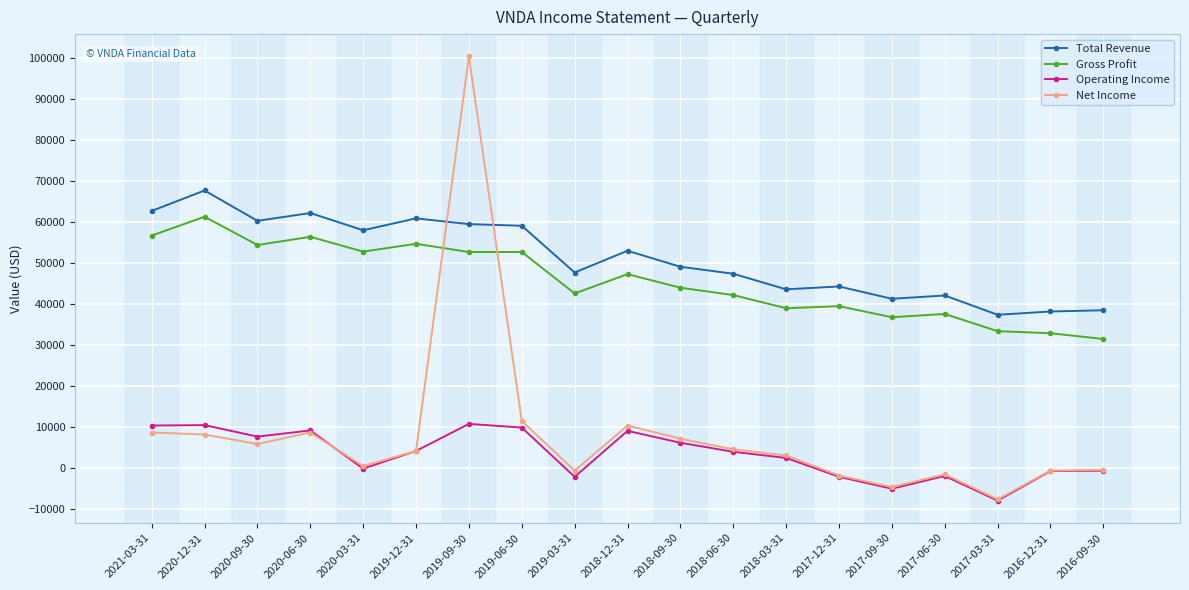

How many values in the Total Revenue series are below 49100?

9